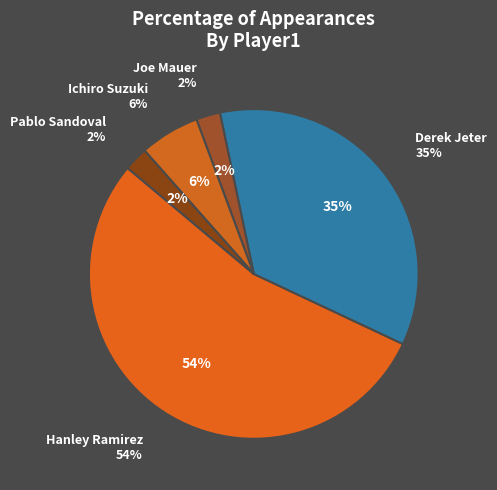

Which category has the smallest portion of the pie?

Joe Mauer